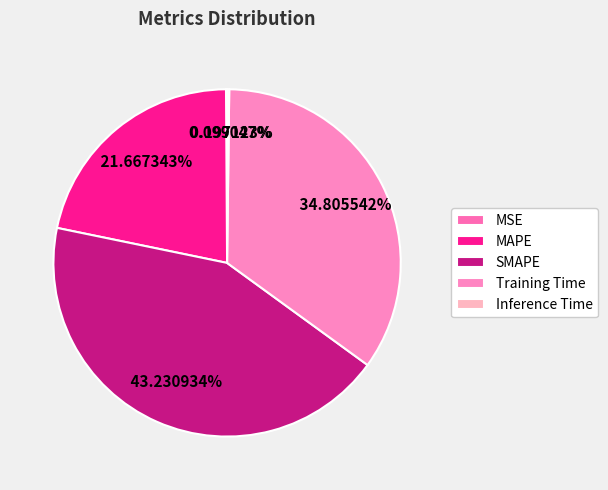

Combined, what portion of the pie is Training Time and SMAPE?

78.0%